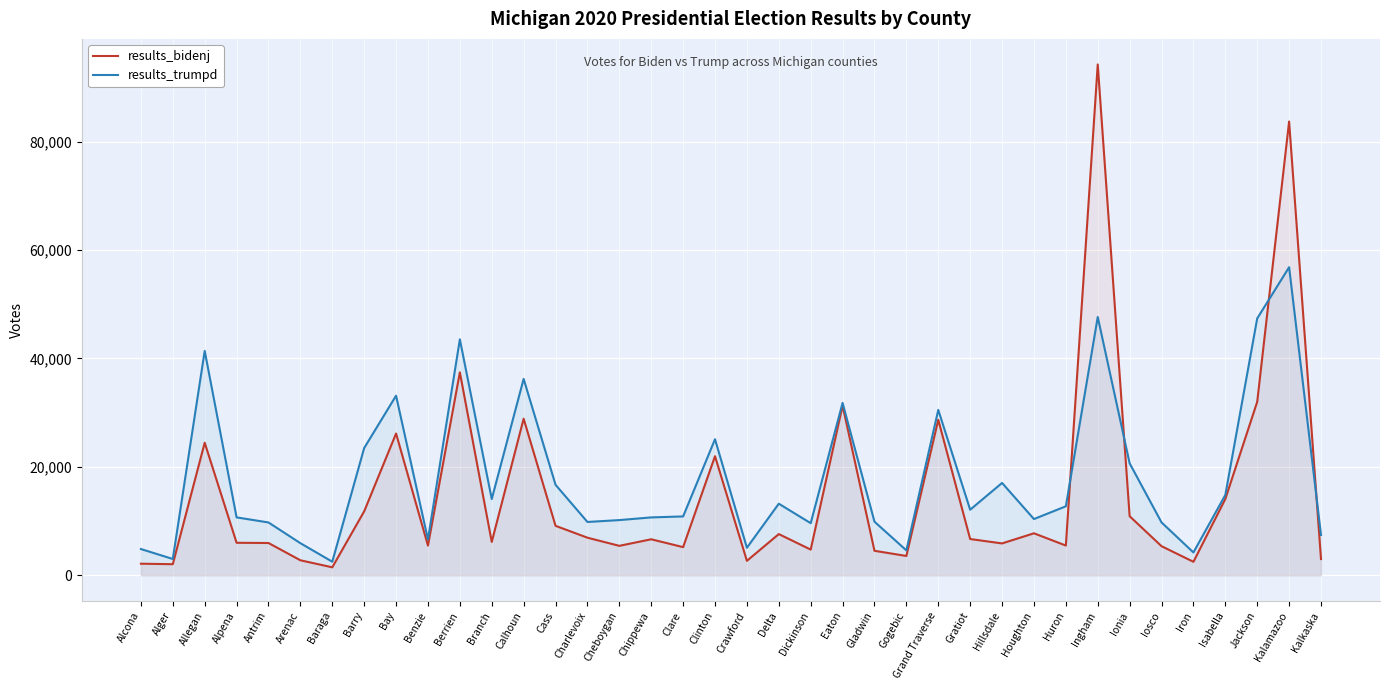

Between Dickinson and Alpena, which is larger?

Alpena